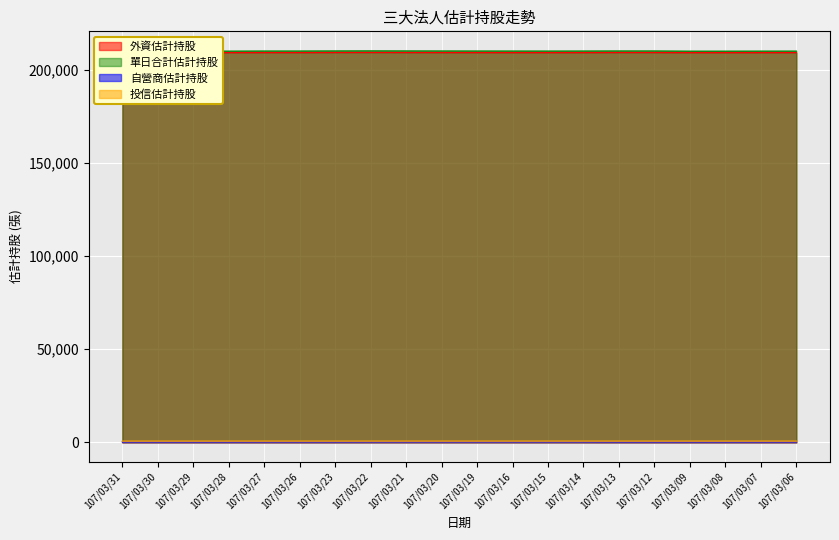

Between 107/03/23 and 107/03/15, which series saw the biggest shift?

外資估計持股